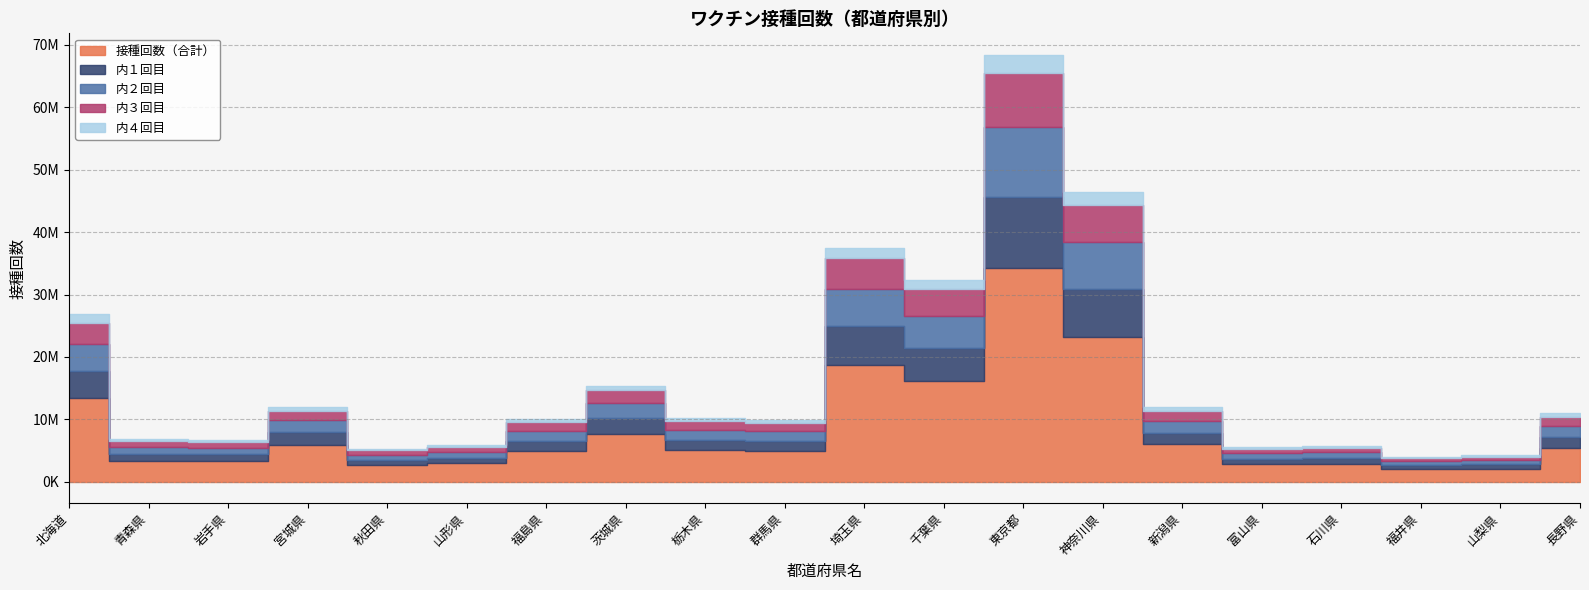

Which series has the largest total across all categories?

接種回数（合計）